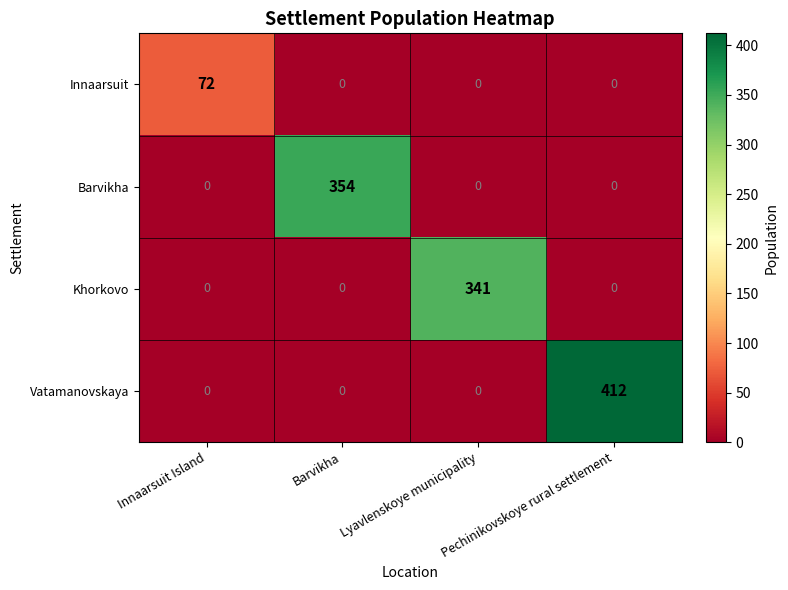

Which category has the highest value in the Khorkovo series?

Lyavlenskoye municipality